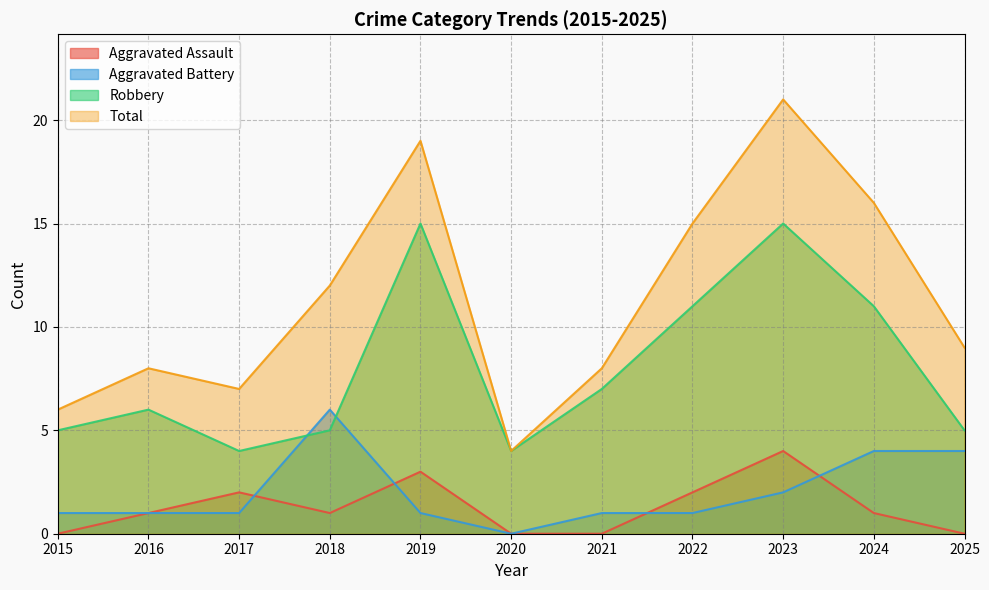

What is the value of the Aggravated Battery point at the 7th from the left?

1